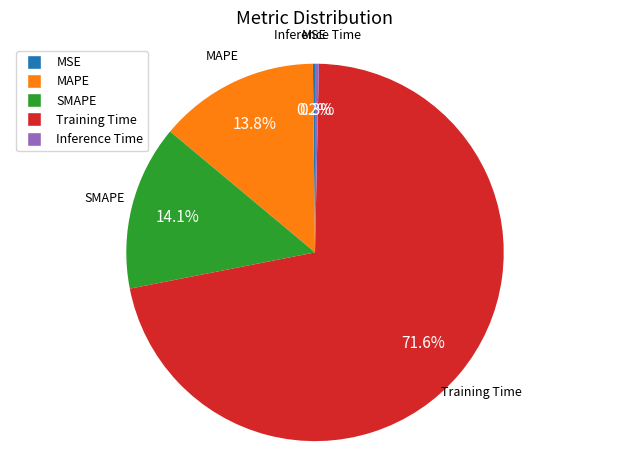

What percentage is NOT represented by Inference Time?

99.7%